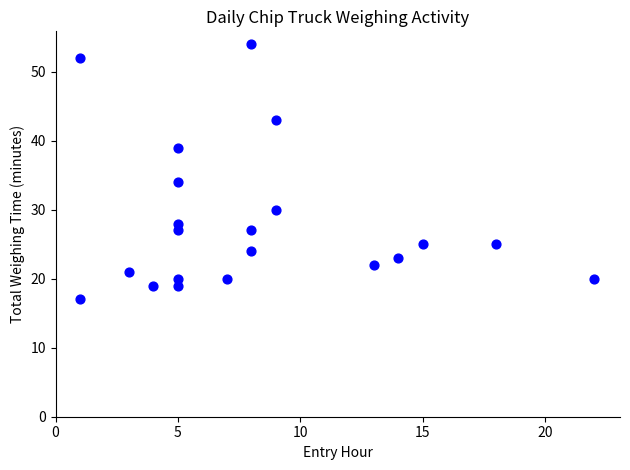

What Y value in the scatter plot is closest to 35?

34